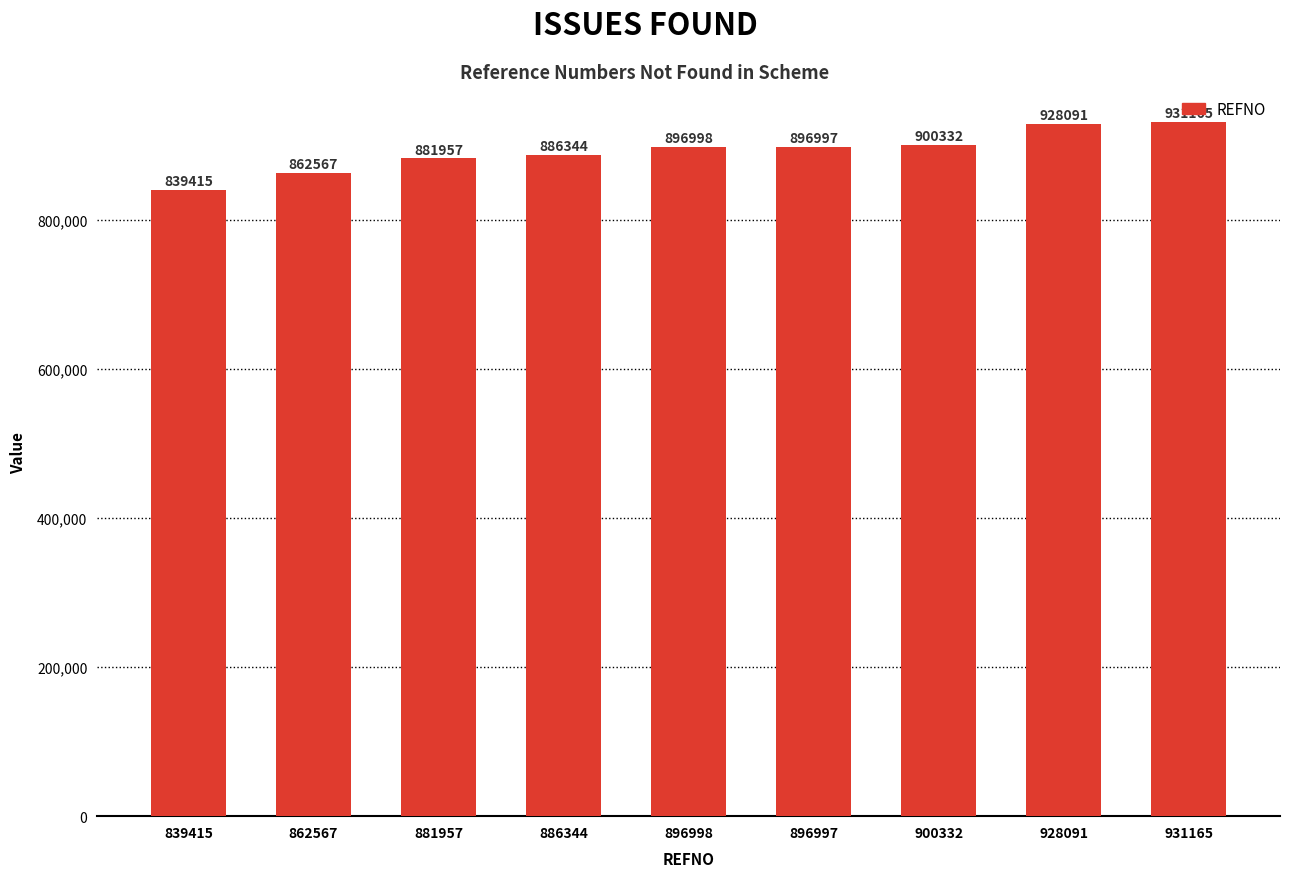

Are the bars grouped side by side (vs. stacked)?

No